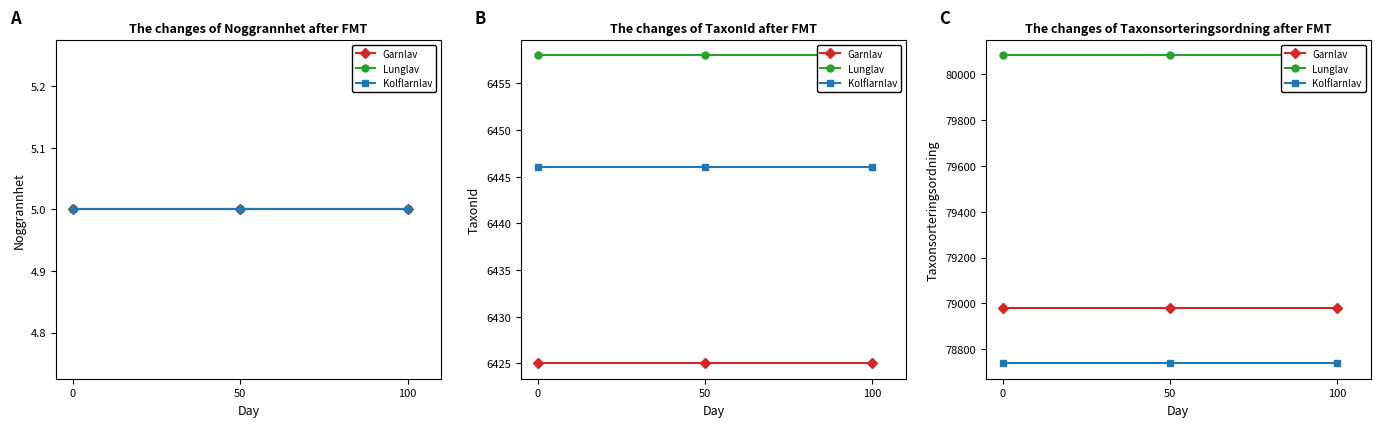

List the series in order of their peak value, lowest first.

Kolflarnlav, Garnlav, Lunglav